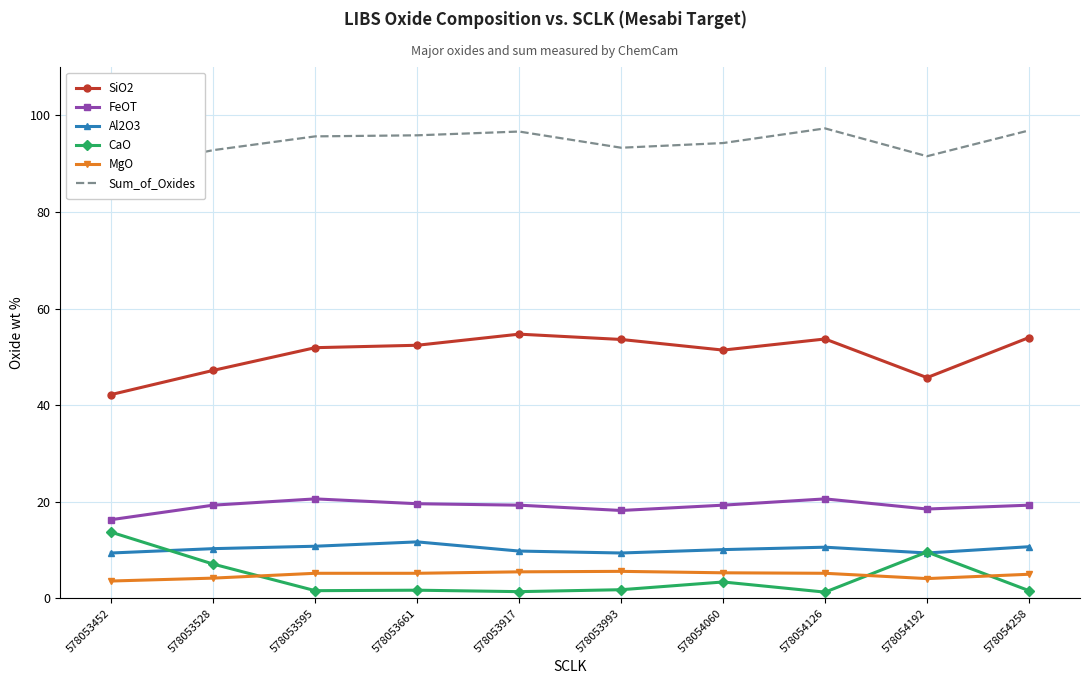

How many lines are shown in the chart?

6